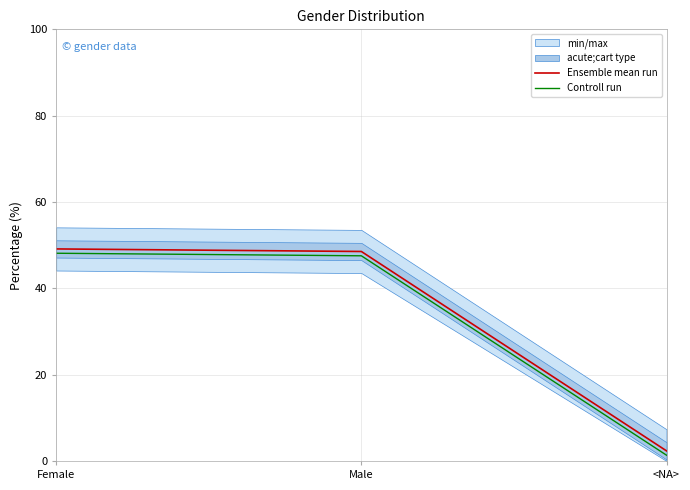

Where does the Ensemble mean run series first go above 48?

Female